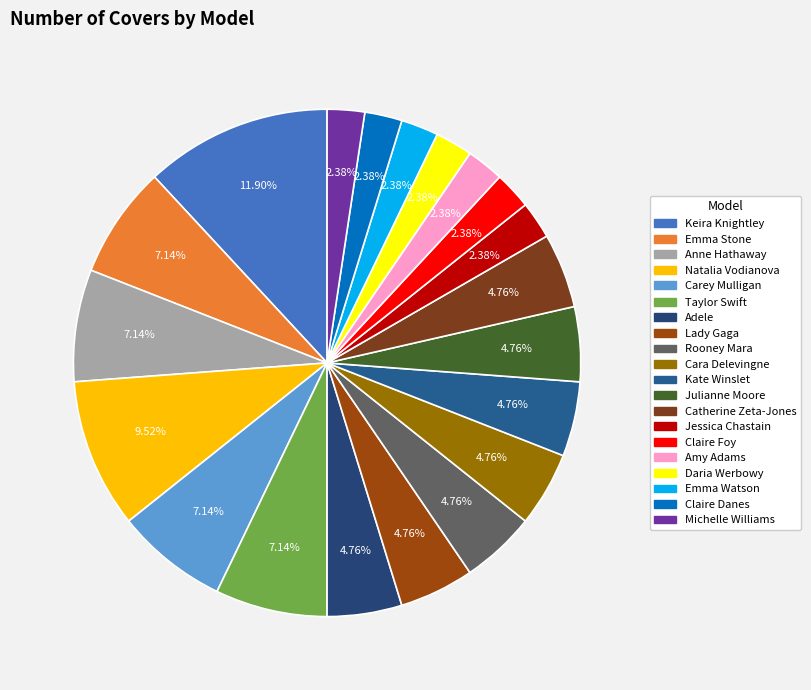

Does any single category account for the majority?

No